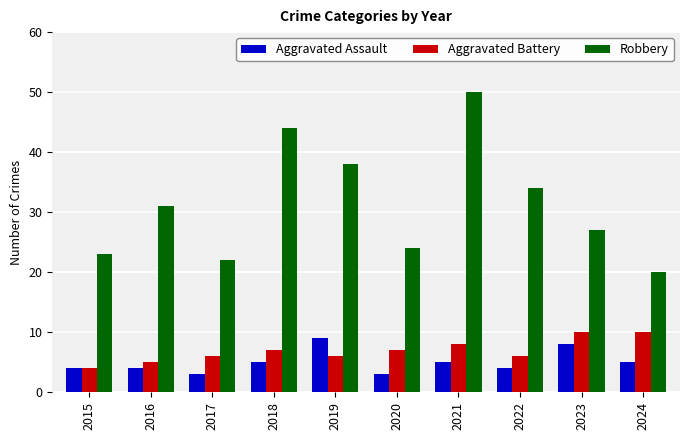

True or false: Aggravated Battery has a value of 7 at 2020.

True